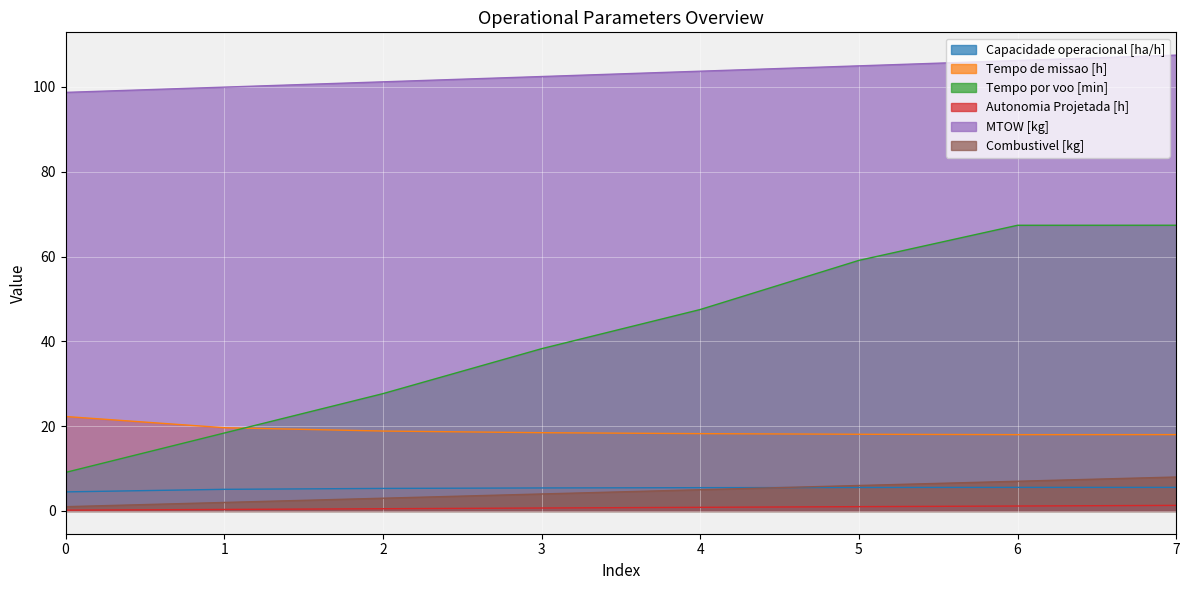

What is the total value across all series at 2?

156.5